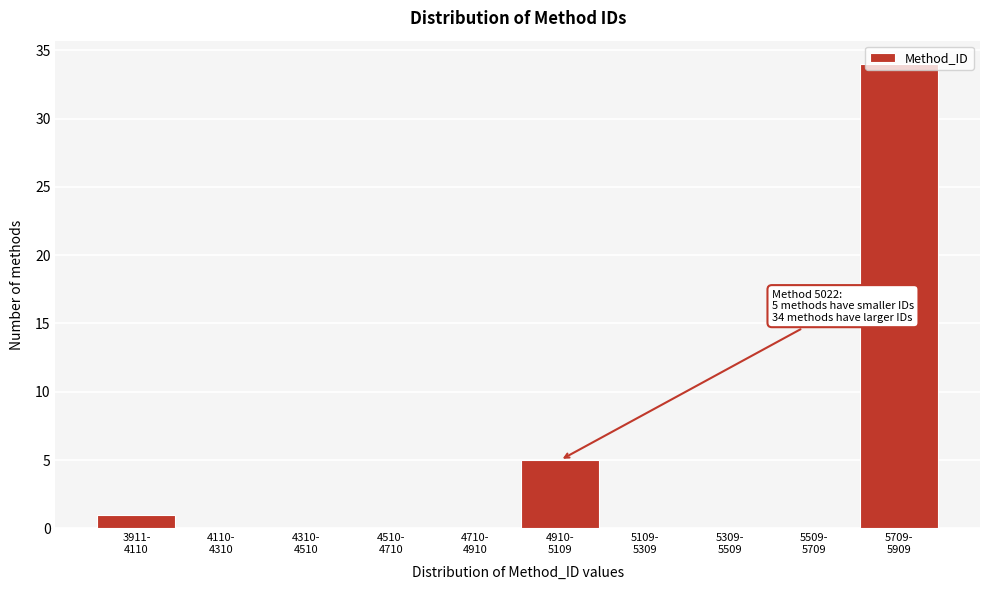

What is the maximum value shown in the chart?

34